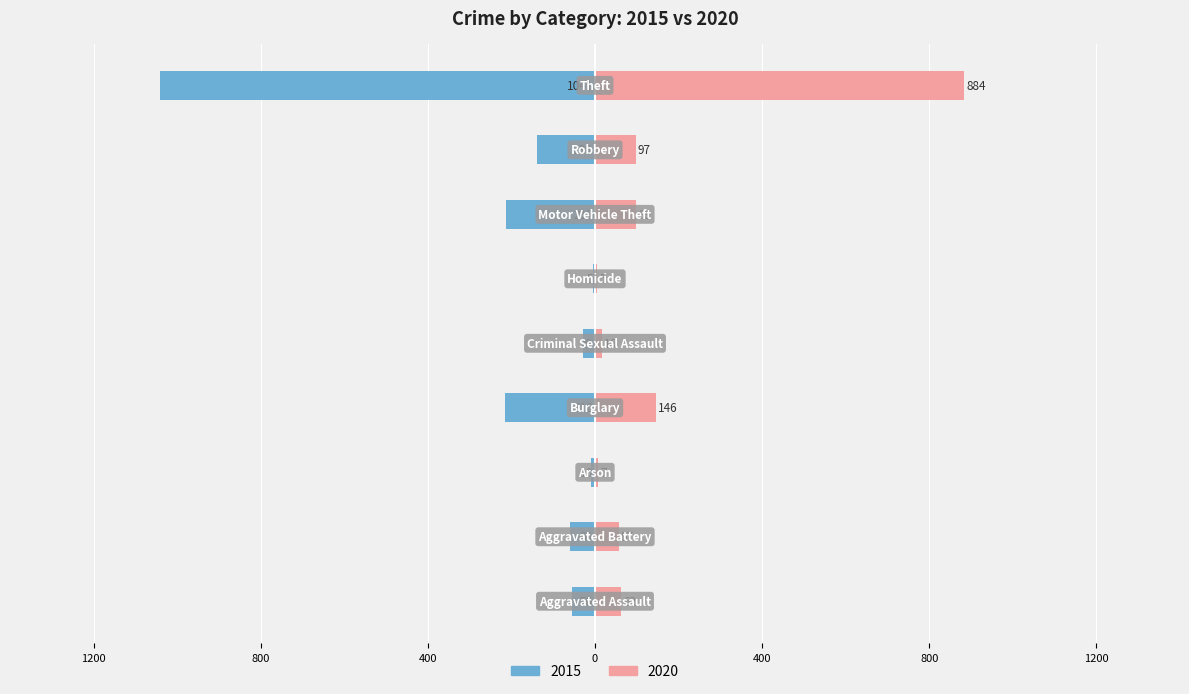

What is the average value of the 2015 series?

-196